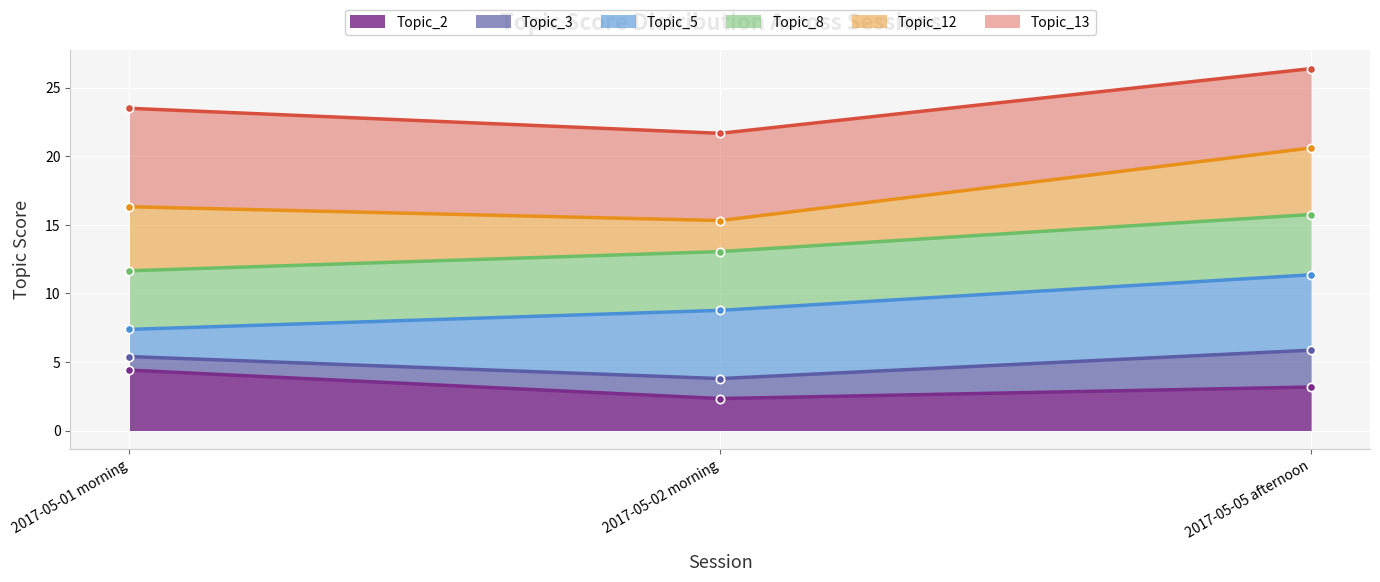

At how many categories does at least one series exceed 4?

3